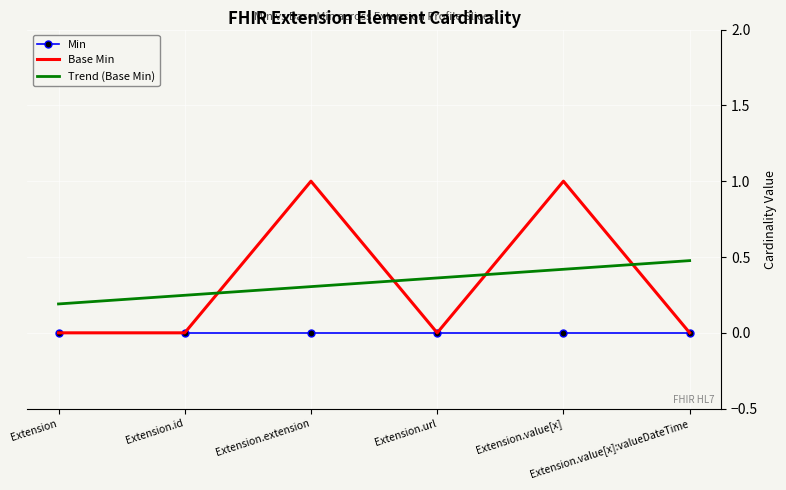

What are all the series names shown in the legend?

Min, Base Min, Trend (Base Min)